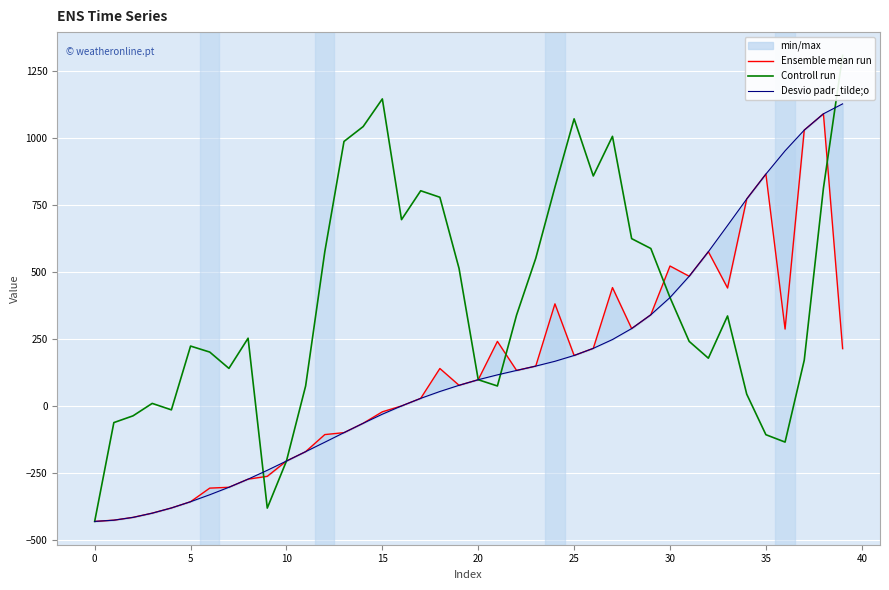

Which series ends up on top after the final intersection of Controll run and Desvio padr_tilde;o?

Controll run